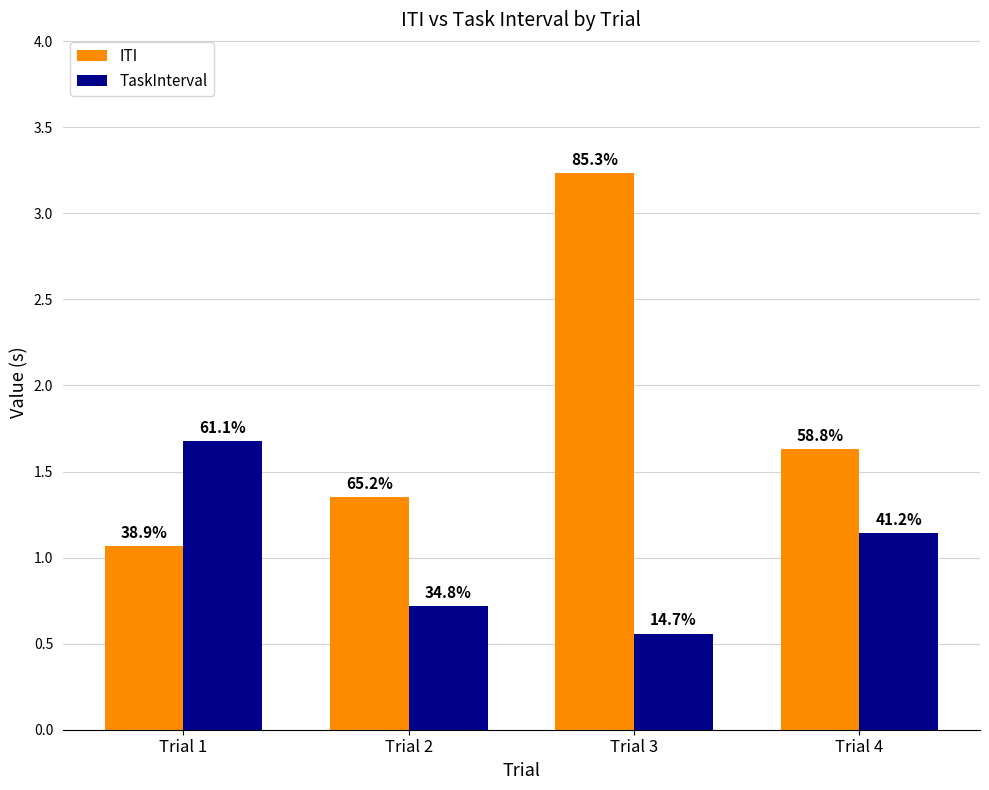

Rank the series at Trial 1 from highest to lowest value.

TaskInterval, ITI